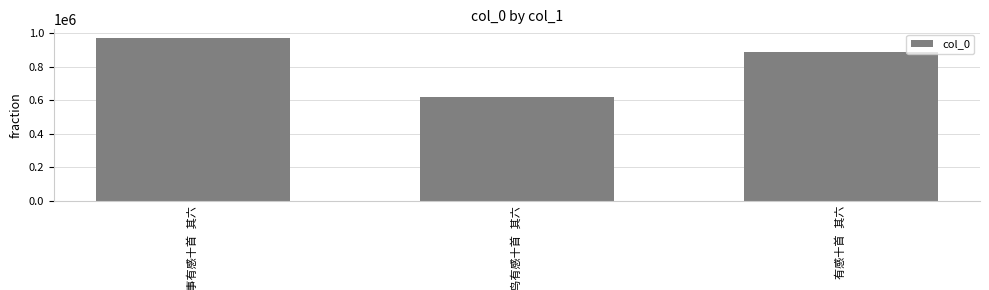

What is the maximum value shown in the chart?

974904